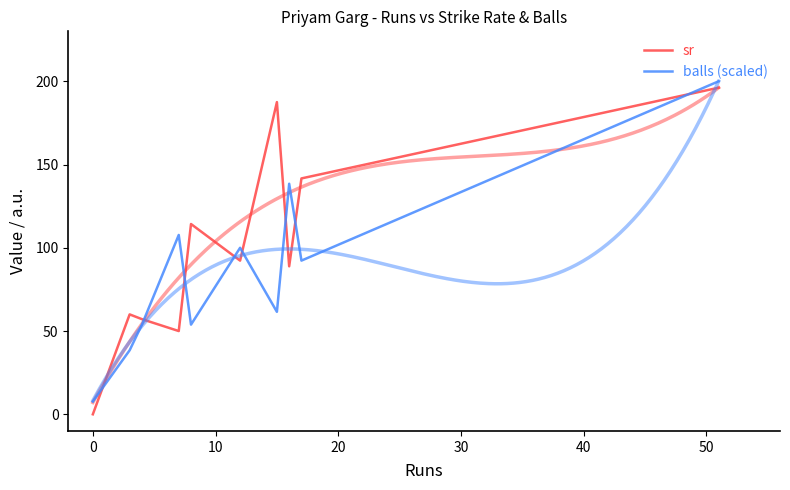

Does the chart display data point markers on the line(s)?

No